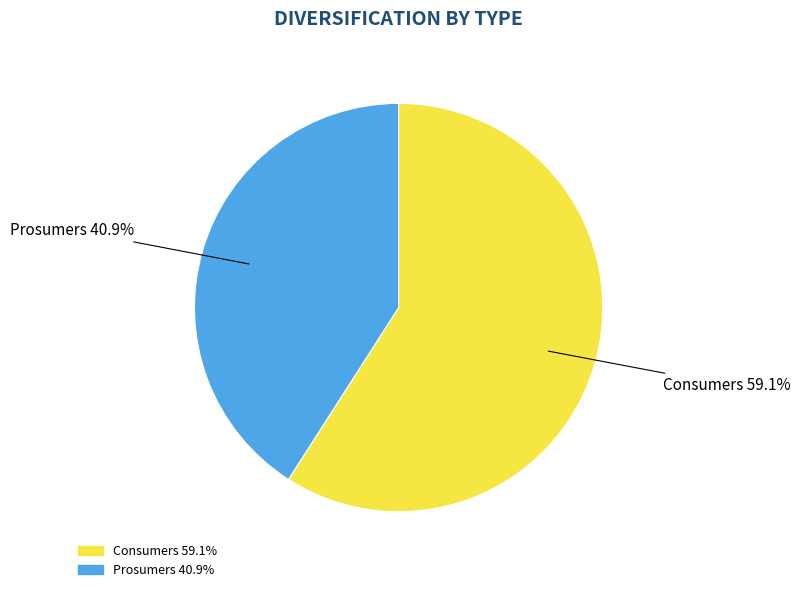

Which slice is the largest?

Consumers